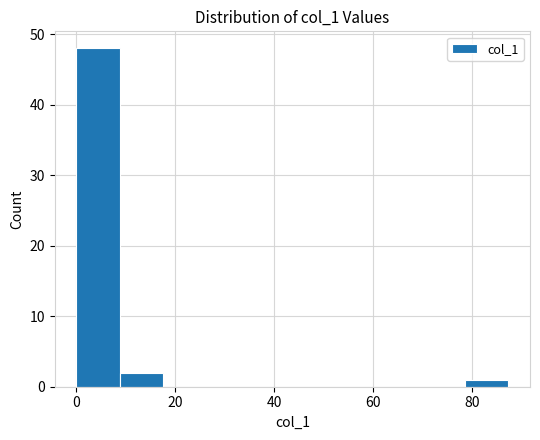

What is the height of the bar covering 0 to 8 on the x-axis? Neither the bar edges nor the heights are printed on the chart, so give them approximately, as read against the axes.

48